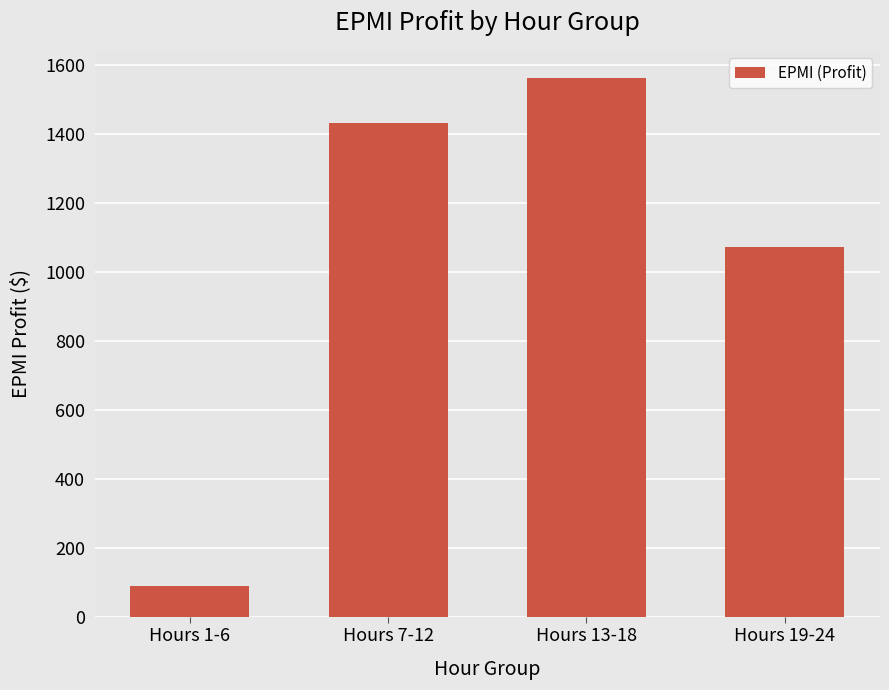

What is the change in value from Hours 1-6 to Hours 19-24?

+981.6